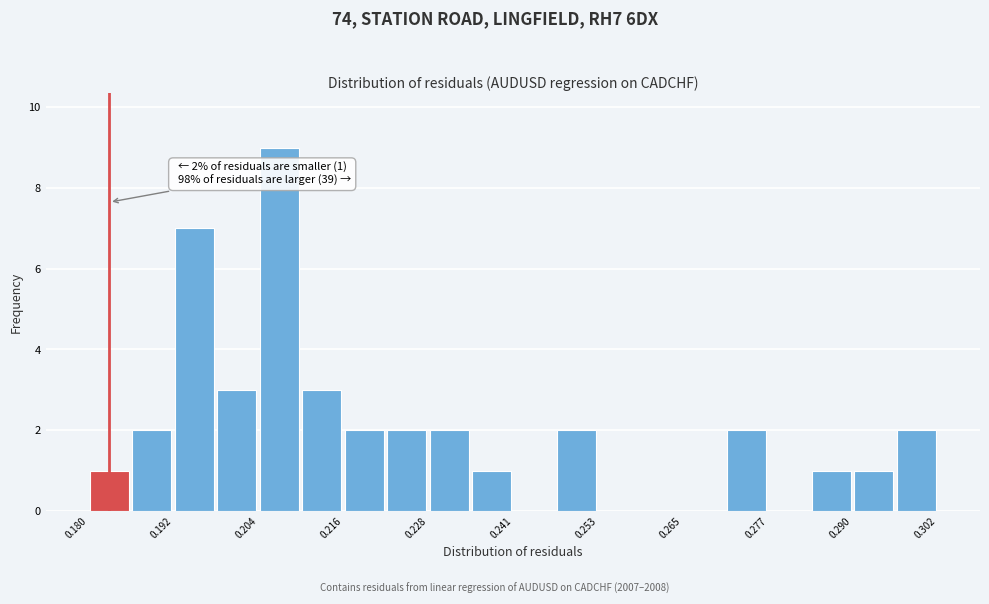

Read against the x-axis, roughly where is the centre of the tallest bar?

0.208